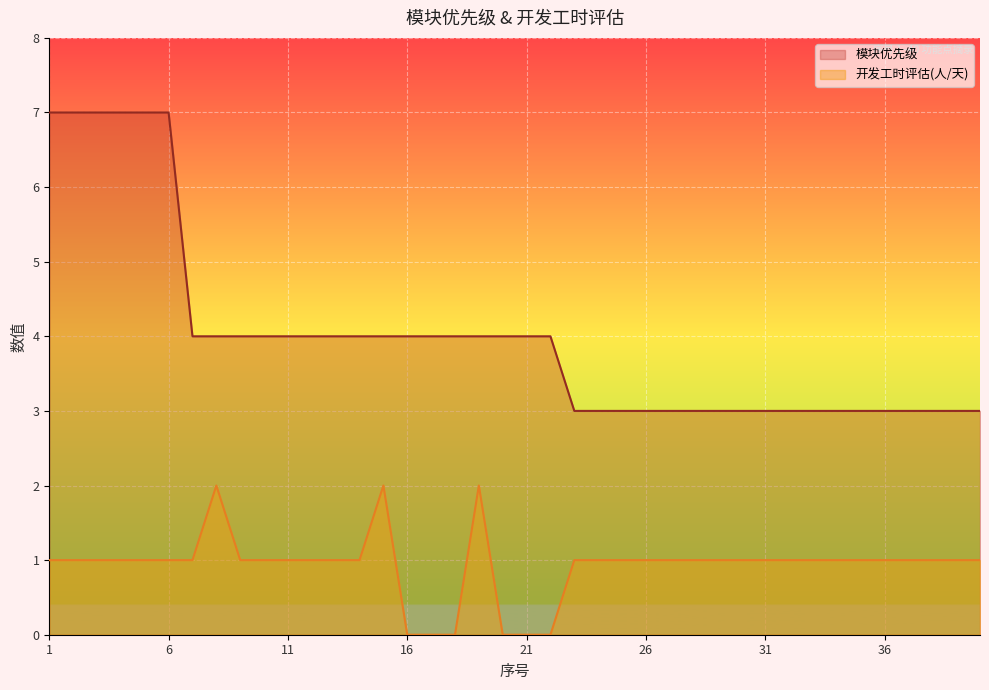

Which series has the widest spread of values?

模块优先级